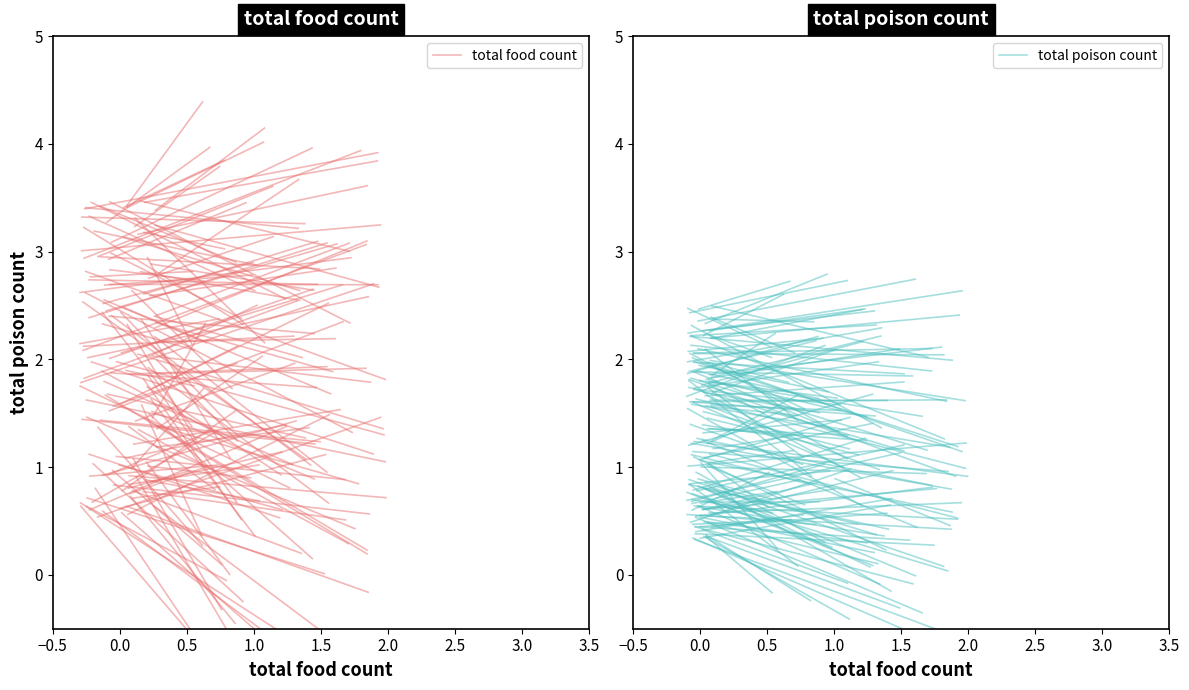

True or false: total food count has a value of 1.5 at −0.5.

False